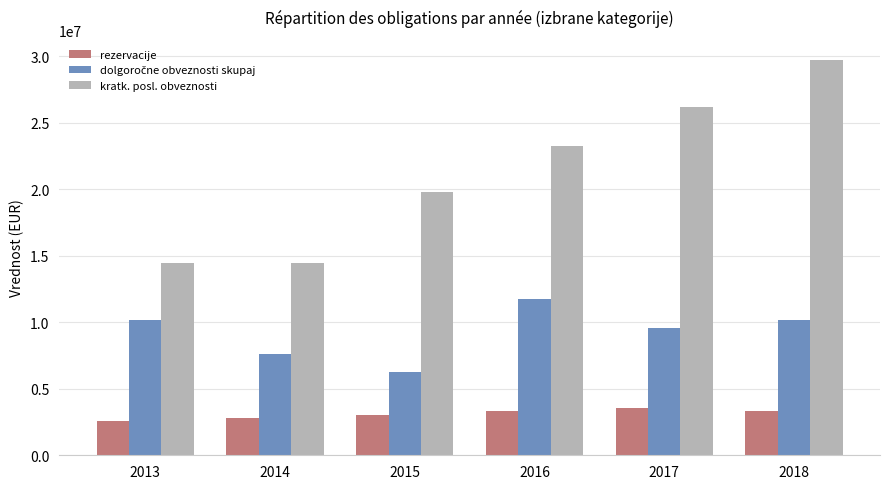

What is the difference between the maximum and minimum values in the kratk. posl. obveznosti series?

15320611